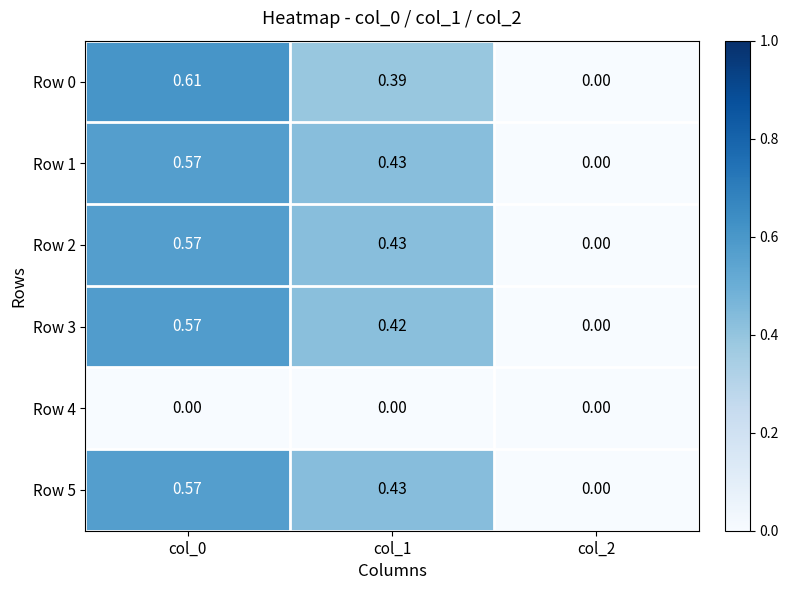

Is the value of Row 5 at col_2 greater than the value of Row 3 at col_0?

No